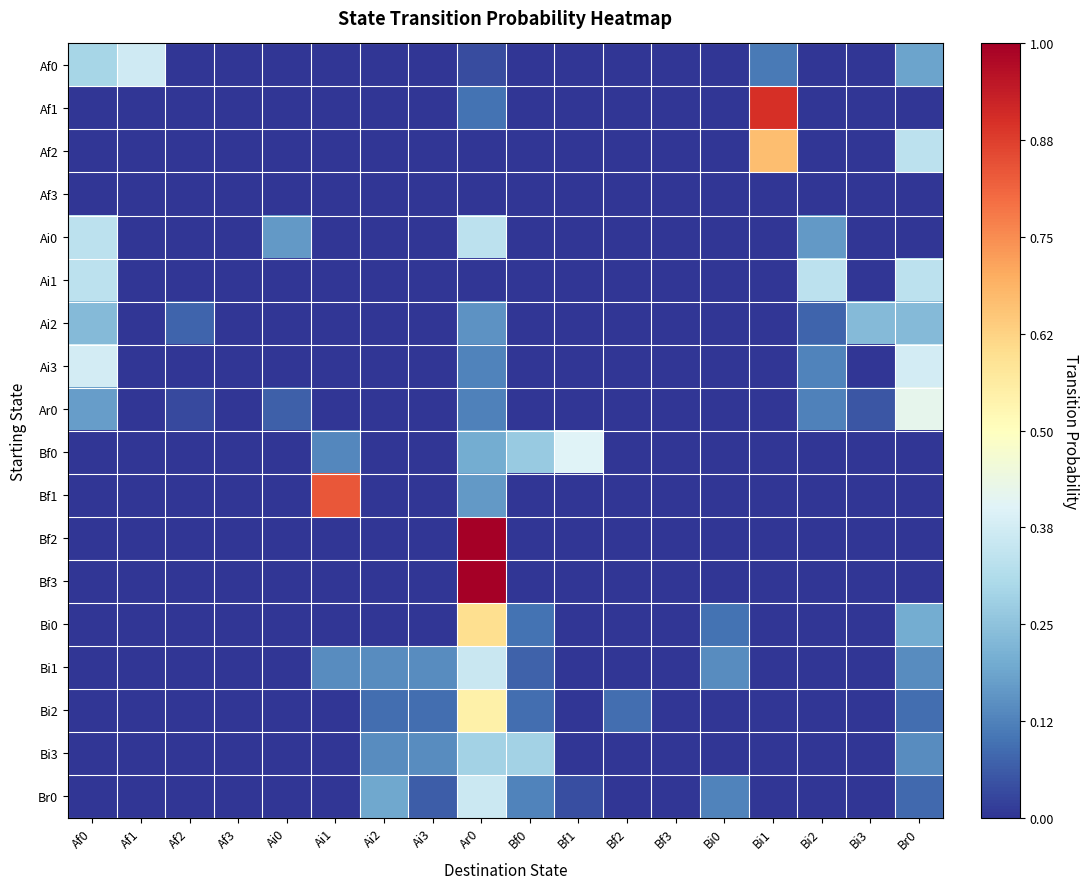

Between Af2 and Br0, which series saw the biggest shift?

Ar0